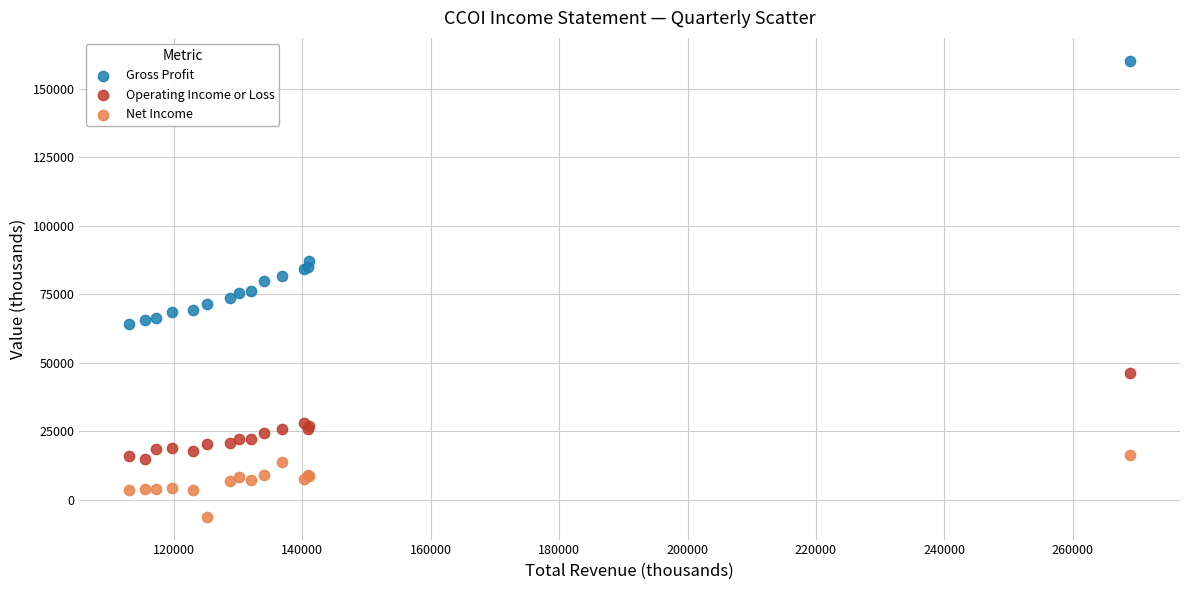

Which series has the largest Y range (max minus min)?

Gross Profit